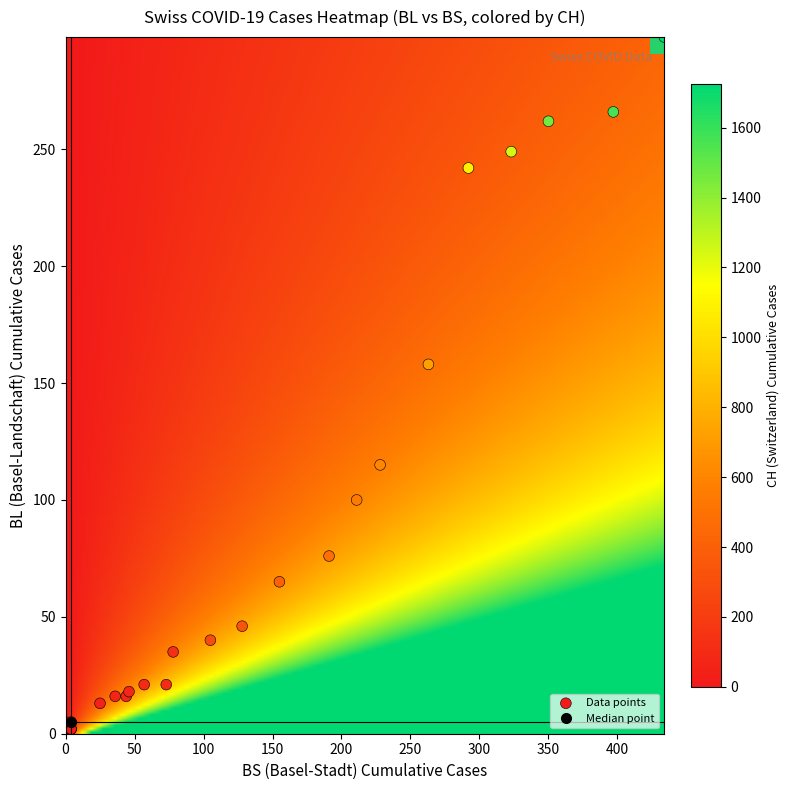

What is the spread (max minus min) of values at 39?

1427